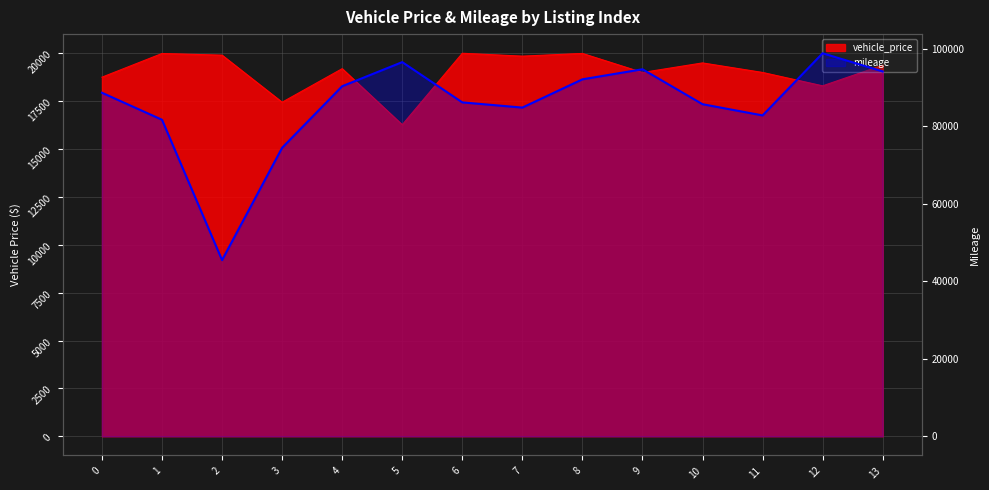

What is the minimum value shown in the chart?

45477